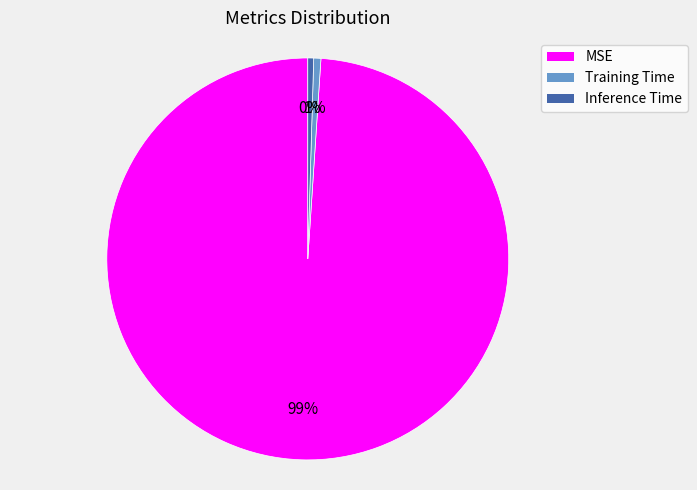

How many slices are in this pie chart?

3